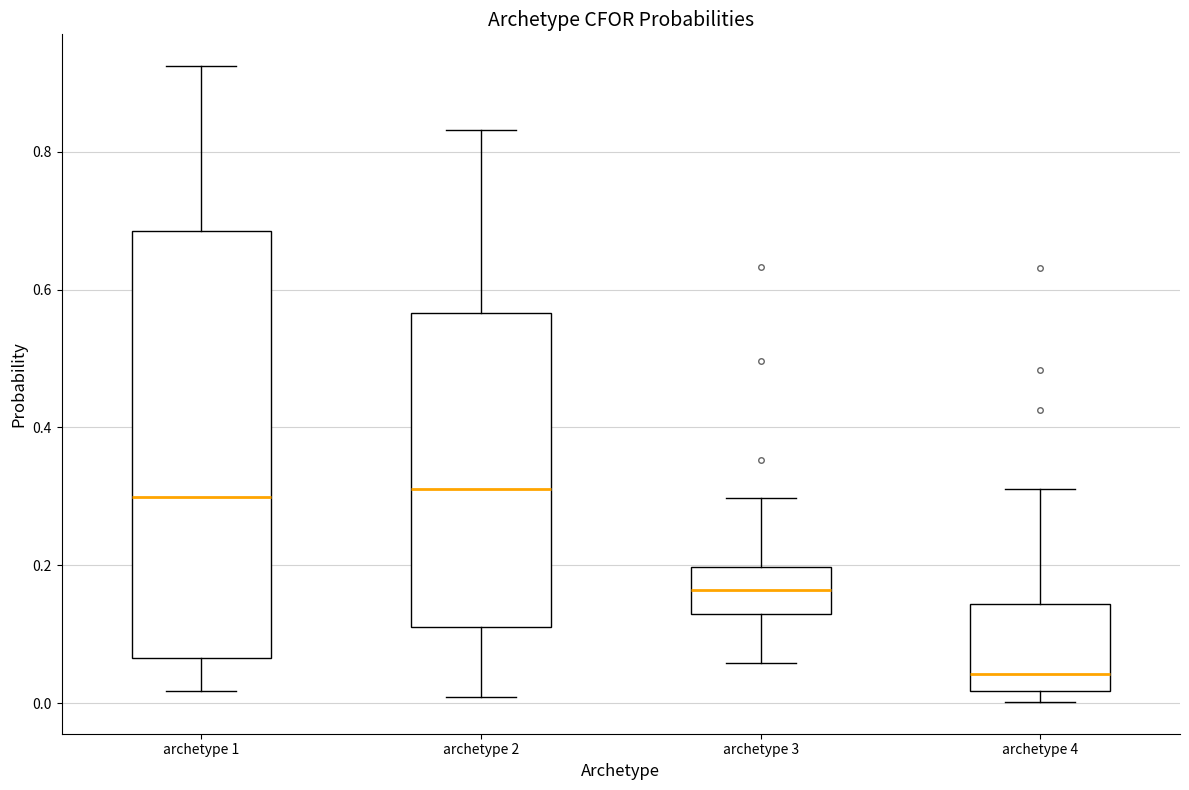

Comparing the boxes themselves (not the whiskers), which one is the tallest?

archetype 1